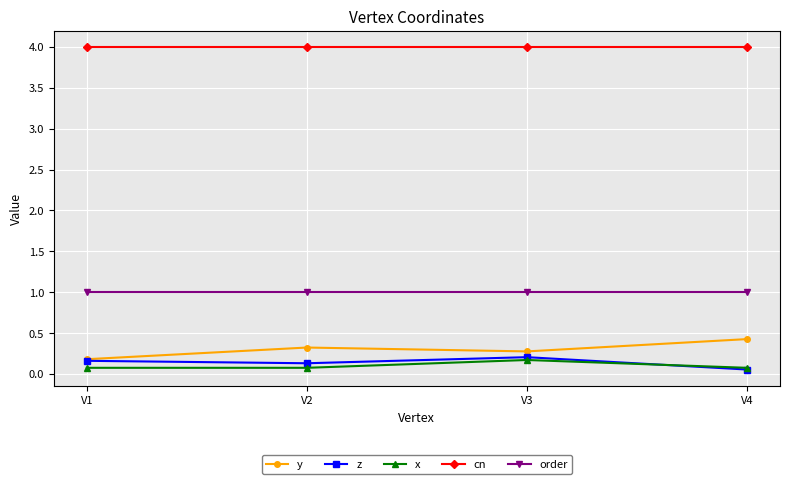

Is it true that cn equals 5.6 at V3?

False